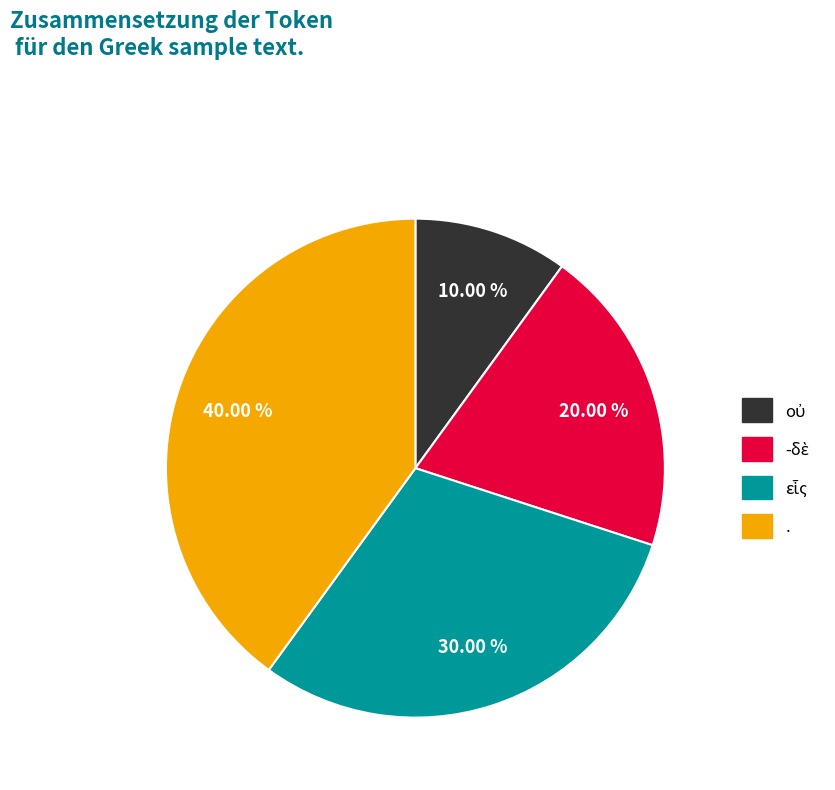

What percentage is the . slice, to the nearest percent?

40%